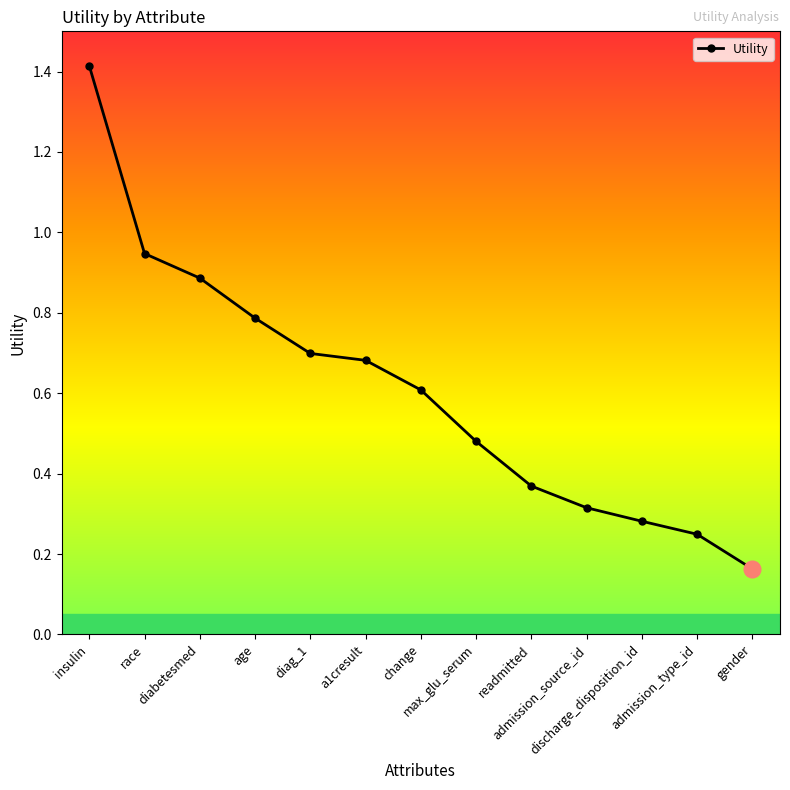

Count the number of data series in this chart.

1